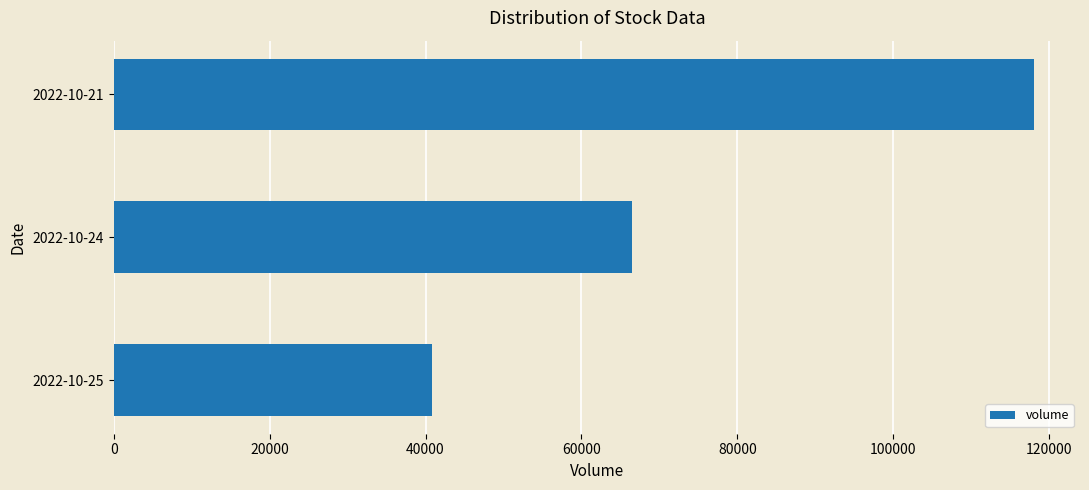

Count the number of categories in the chart.

3